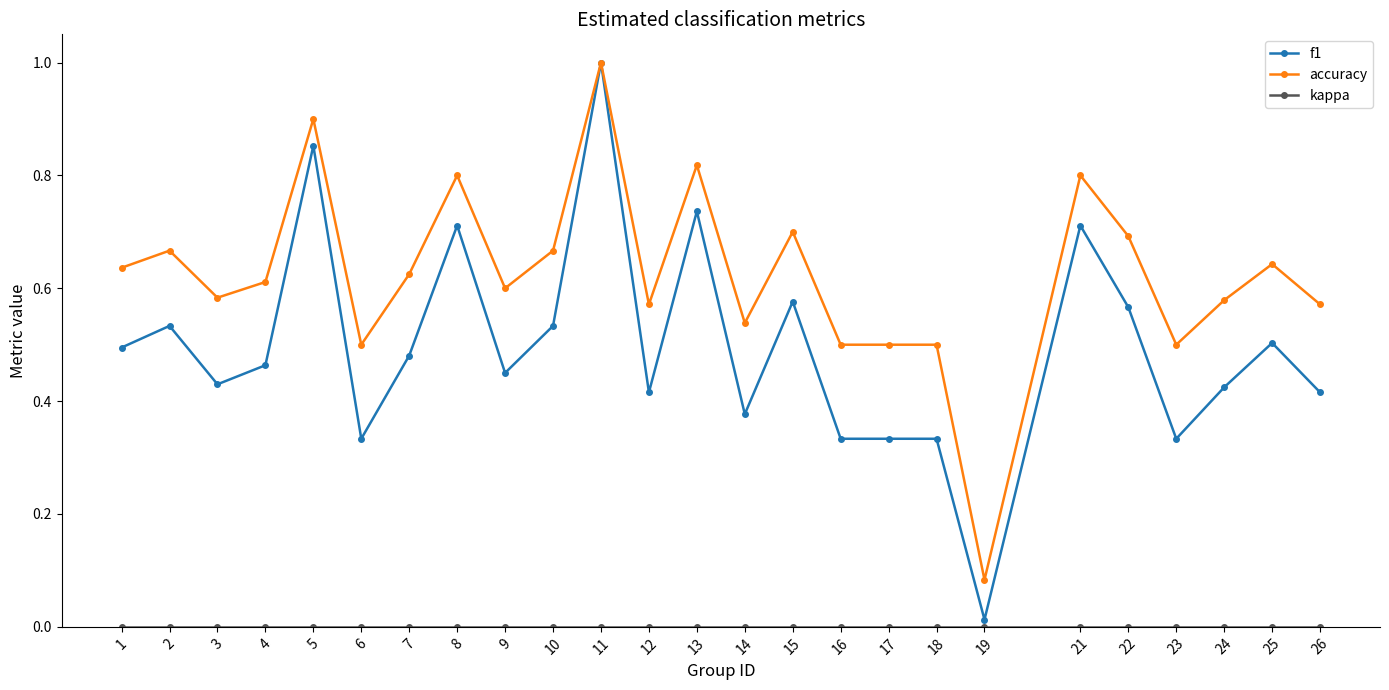

Which series has the widest spread of values?

f1